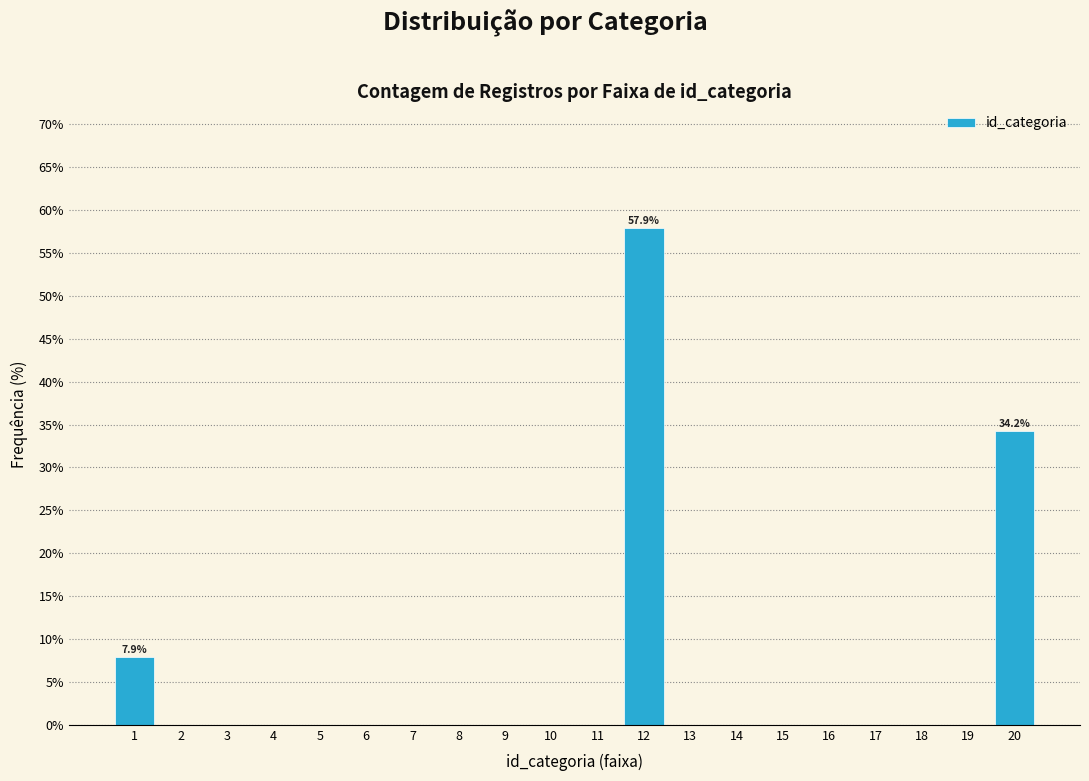

Reading left to right, transcribe all the data shown in this chart.

1=7.9	2=0.0	3=0.0	4=0.0	5=0.0	6=0.0	7=0.0	8=0.0	9=0.0	10=0.0	11=0.0	12=57.9	13=0.0	14=0.0	15=0.0	16=0.0	17=0.0	18=0.0	19=0.0	20=34.2